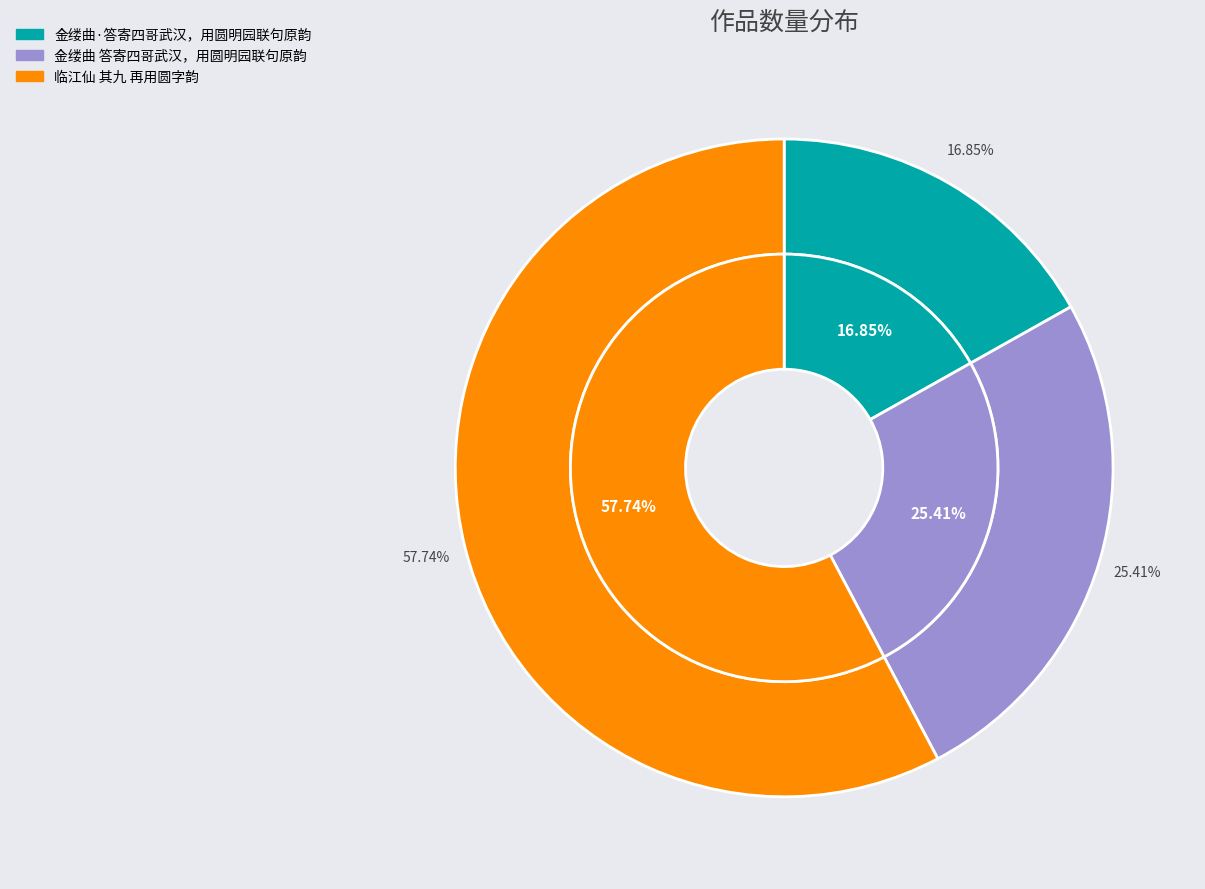

Does 金缕曲·答寄四哥武汉，用圆明园联句原韵 account for over 50% of the chart?

No